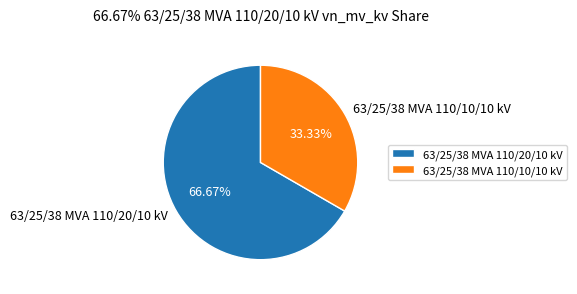

Does 63/25/38 MVA 110/20/10 kV account for over 50% of the chart?

Yes